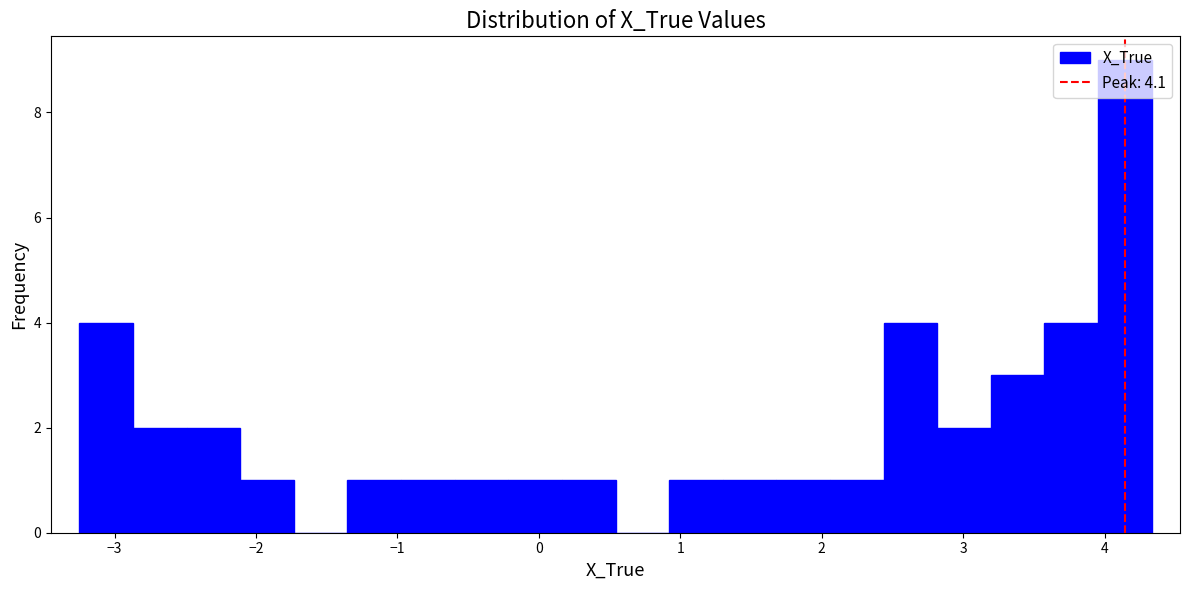

Around what value on the x-axis is the tallest bar? Give the approximate position of its centre, as read against the axis.

4.1